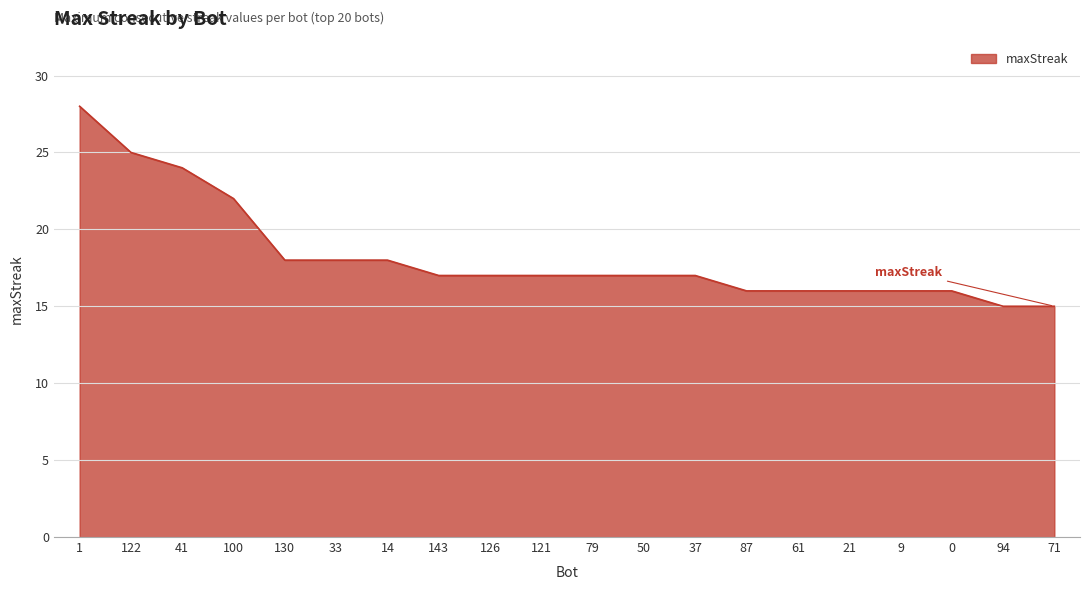

What is the approximate value at 33, to the nearest 5?

20